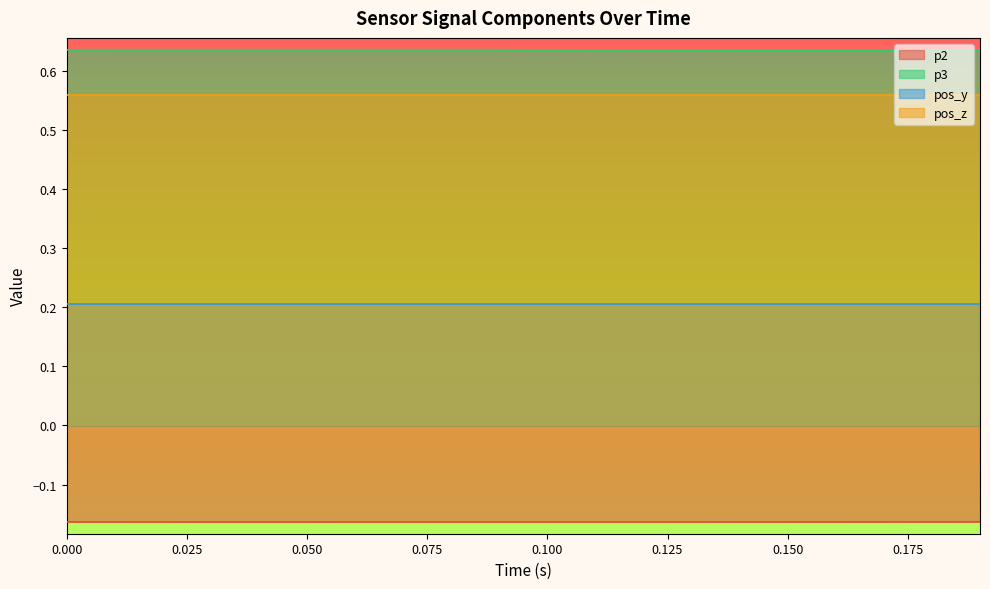

True or false: p3 and p2 cross at least once.

False